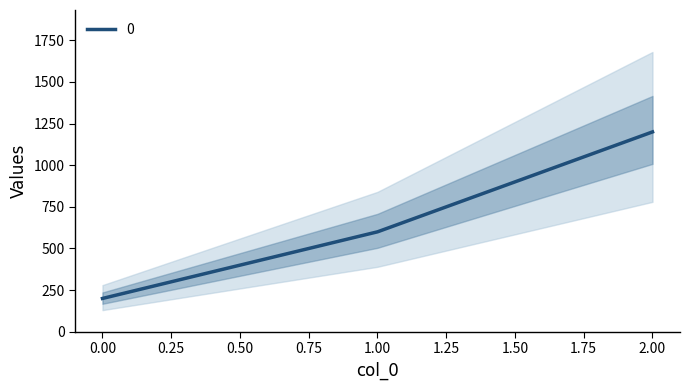

What is the value of the 3rd point from the left?

1200